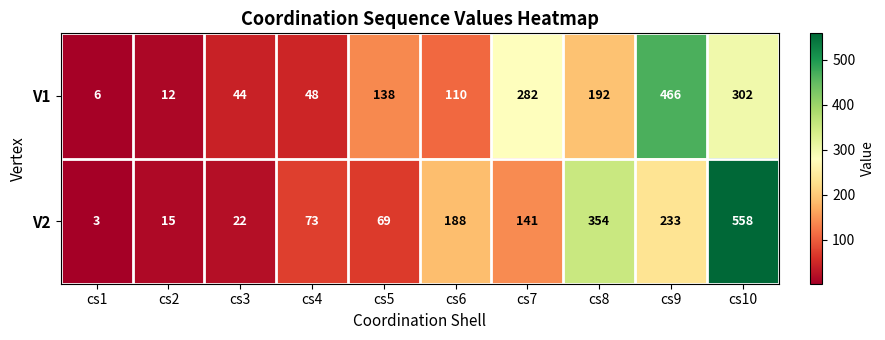

What is the smallest value displayed?

3